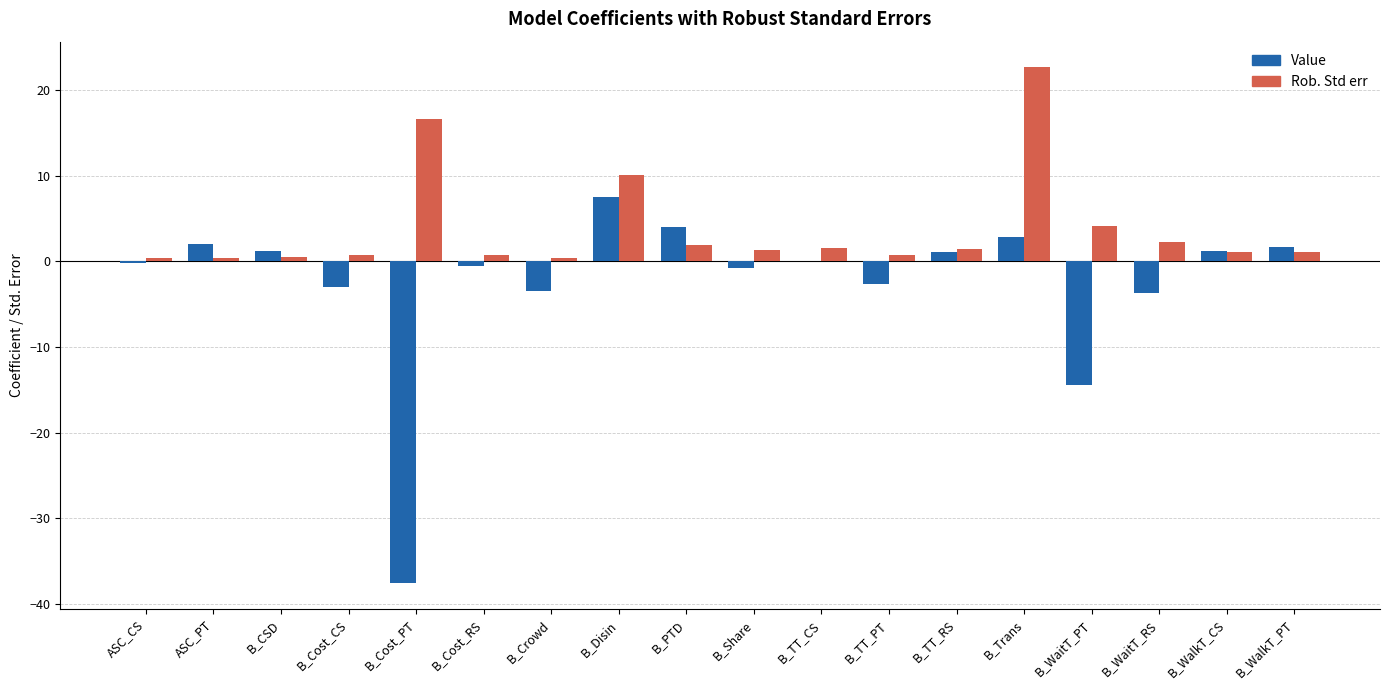

True or false: Value has a value of -14.4 at B_WaitT_PT.

True